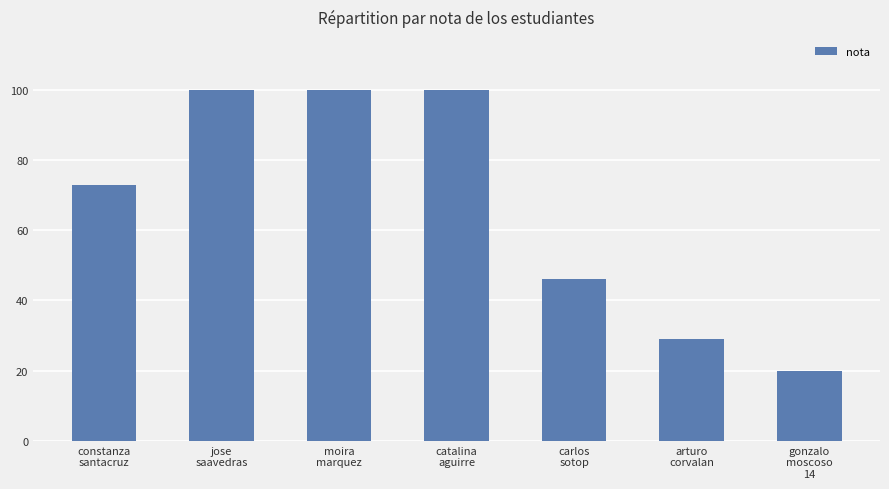

What is the maximum value shown in the chart?

100